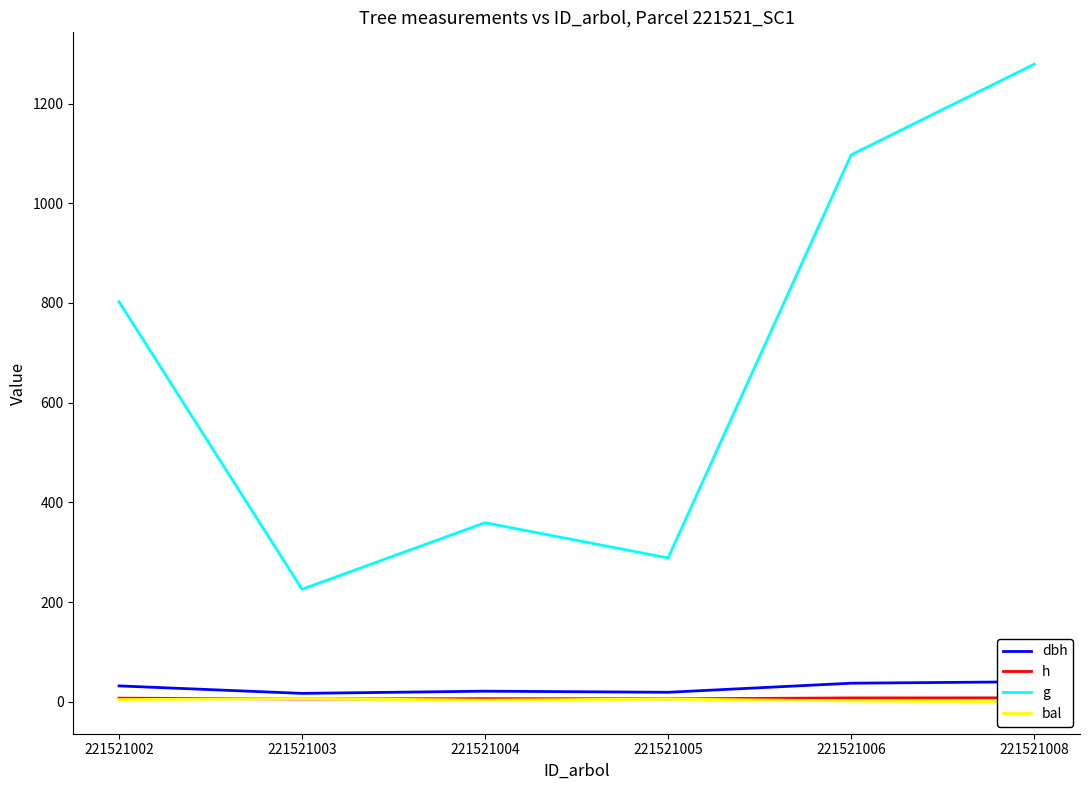

What are all the series names shown in the legend?

dbh, h, g, bal